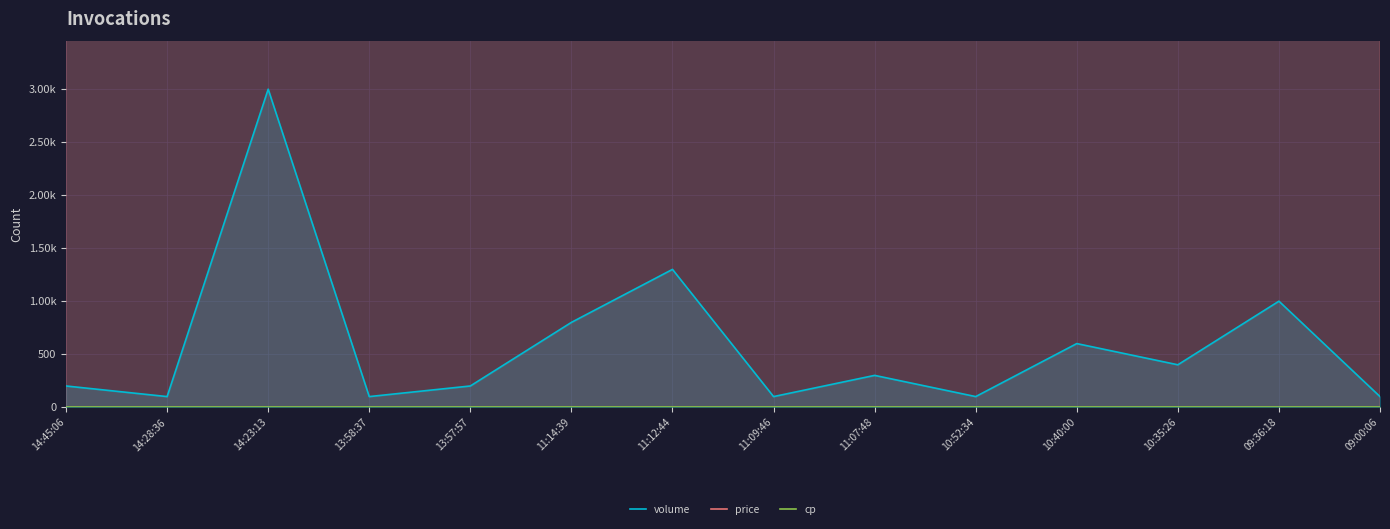

List the series in order of their peak value, lowest first.

cp, volume, price